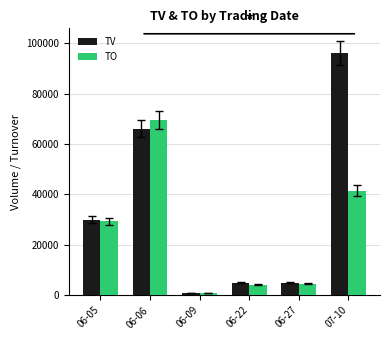

Which label corresponds to the largest value in the chart?

07-10